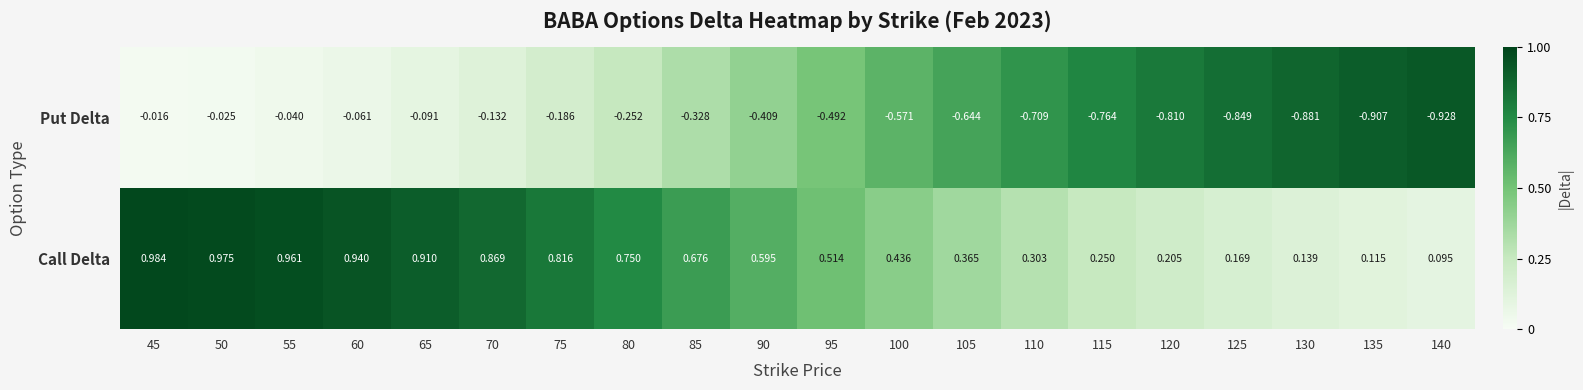

Rank the series at 110 from highest to lowest value.

Call Delta, Put Delta